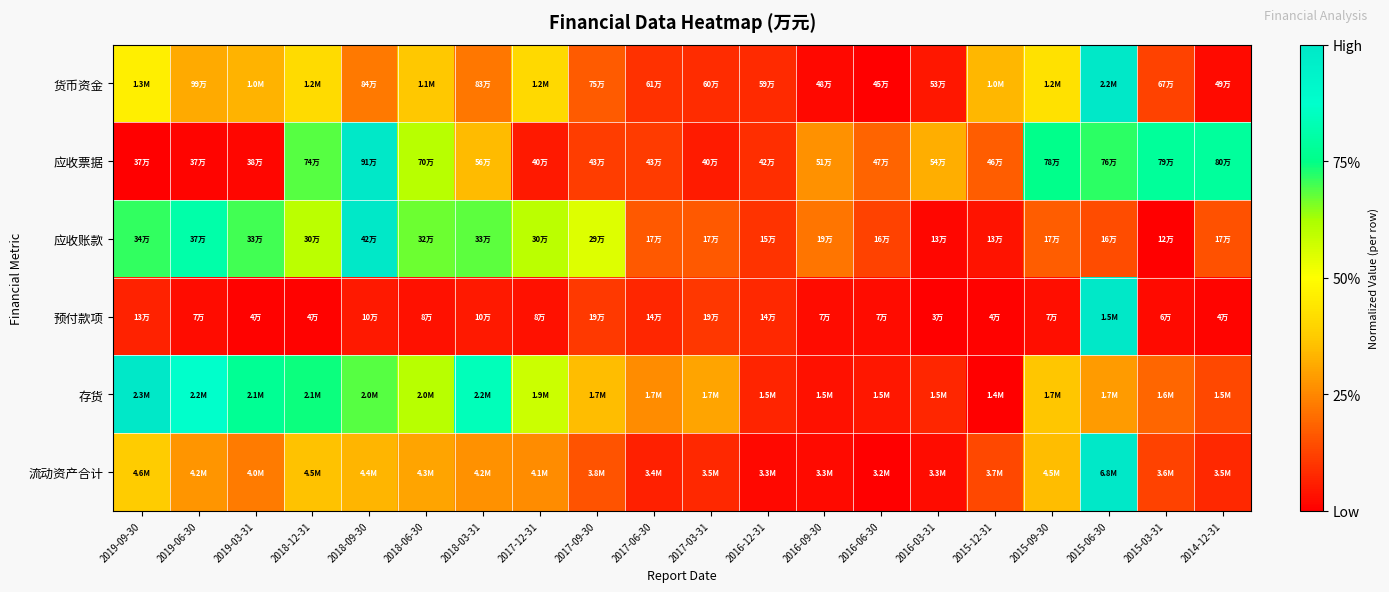

Reading left to right, transcribe all the data shown in this chart.

货币资金: 2019-09-30=0.5	2019-06-30=0.3	2019-03-31=0.3	2018-12-31=0.4	2018-09-30=0.2	2018-06-30=0.4	2018-03-31=0.2	2017-12-31=0.4	2017-09-30=0.2	2017-06-30=0.1	2017-03-31=0.1	2016-12-31=0.1	2016-09-30=0.0	2016-06-30=0.0	2016-03-31=0.0	2015-12-31=0.3	2015-09-30=0.4	2015-06-30=1.0	2015-03-31=0.1	2014-12-31=0.0
应收票据: 2019-09-30=0.0	2019-06-30=0.0	2019-03-31=0.0	2018-12-31=0.7	2018-09-30=1.0	2018-06-30=0.6	2018-03-31=0.3	2017-12-31=0.0	2017-09-30=0.1	2017-06-30=0.1	2017-03-31=0.1	2016-12-31=0.1	2016-09-30=0.3	2016-06-30=0.2	2016-03-31=0.3	2015-12-31=0.2	2015-09-30=0.8	2015-06-30=0.7	2015-03-31=0.8	2014-12-31=0.8
应收账款: 2019-09-30=0.7	2019-06-30=0.8	2019-03-31=0.7	2018-12-31=0.6	2018-09-30=1.0	2018-06-30=0.7	2018-03-31=0.7	2017-12-31=0.6	2017-09-30=0.5	2017-06-30=0.2	2017-03-31=0.2	2016-12-31=0.1	2016-09-30=0.2	2016-06-30=0.1	2016-03-31=0.0	2015-12-31=0.0	2015-09-30=0.2	2015-06-30=0.1	2015-03-31=0.0	2014-12-31=0.2
预付款项: 2019-09-30=0.1	2019-06-30=0.0	2019-03-31=0.0	2018-12-31=0.0	2018-09-30=0.0	2018-06-30=0.0	2018-03-31=0.0	2017-12-31=0.0	2017-09-30=0.1	2017-06-30=0.1	2017-03-31=0.1	2016-12-31=0.1	2016-09-30=0.0	2016-06-30=0.0	2016-03-31=0.0	2015-12-31=0.0	2015-09-30=0.0	2015-06-30=1.0	2015-03-31=0.0	2014-12-31=0.0
存货: 2019-09-30=1.0	2019-06-30=0.9	2019-03-31=0.8	2018-12-31=0.7	2018-09-30=0.7	2018-06-30=0.6	2018-03-31=0.8	2017-12-31=0.6	2017-09-30=0.4	2017-06-30=0.3	2017-03-31=0.3	2016-12-31=0.1	2016-09-30=0.0	2016-06-30=0.0	2016-03-31=0.1	2015-12-31=0.0	2015-09-30=0.4	2015-06-30=0.3	2015-03-31=0.2	2014-12-31=0.1
流动资产合计: 2019-09-30=0.4	2019-06-30=0.3	2019-03-31=0.2	2018-12-31=0.4	2018-09-30=0.3	2018-06-30=0.3	2018-03-31=0.3	2017-12-31=0.3	2017-09-30=0.2	2017-06-30=0.1	2017-03-31=0.1	2016-12-31=0.0	2016-09-30=0.0	2016-06-30=0.0	2016-03-31=0.0	2015-12-31=0.1	2015-09-30=0.3	2015-06-30=1.0	2015-03-31=0.1	2014-12-31=0.1